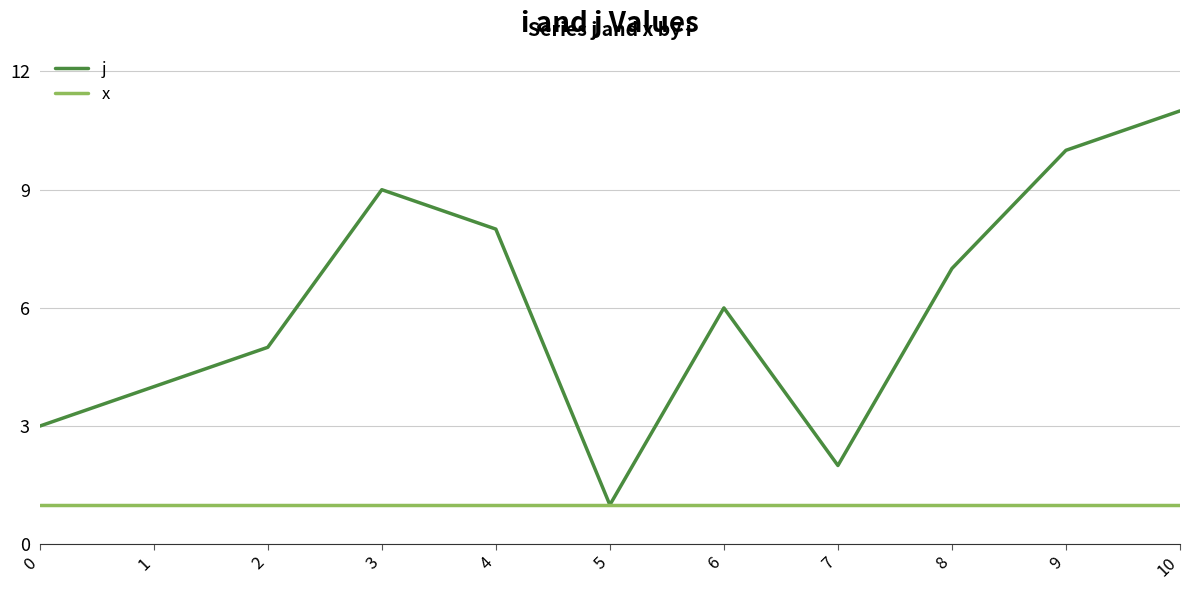

What is the maximum value for j?

11